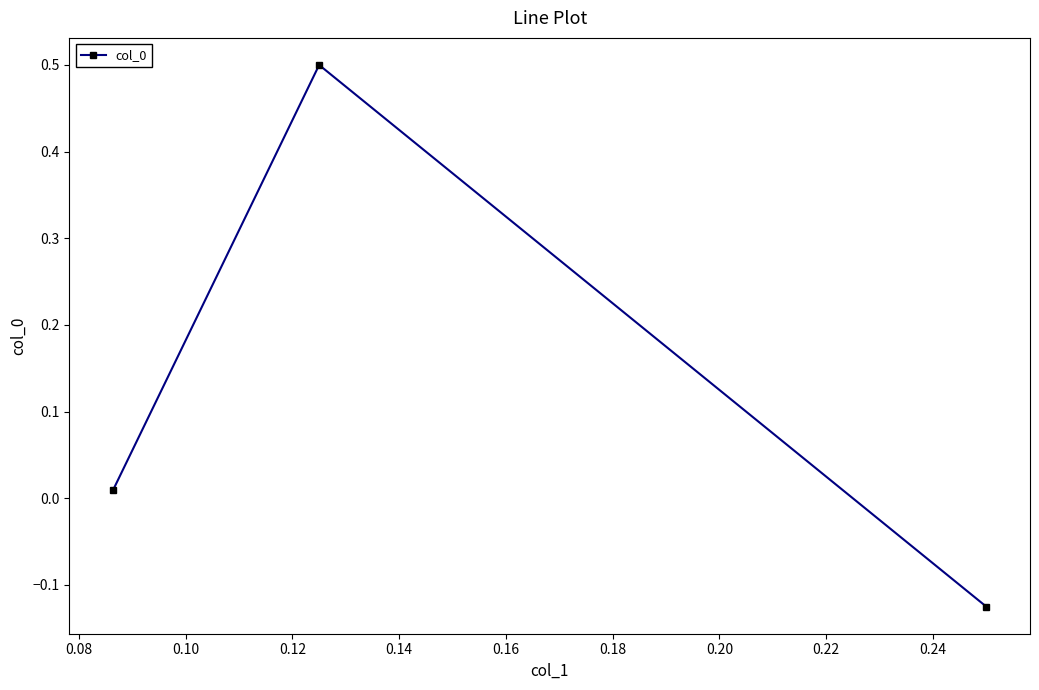

True or false: the data shows 0.0 at 0.10.

False